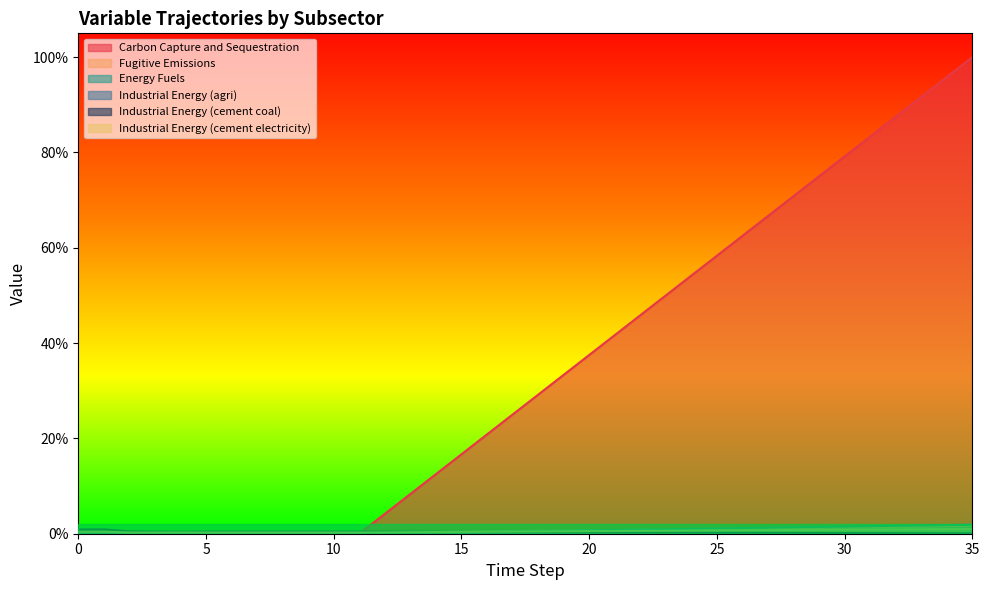

At which category is the sum across all series the highest?

35